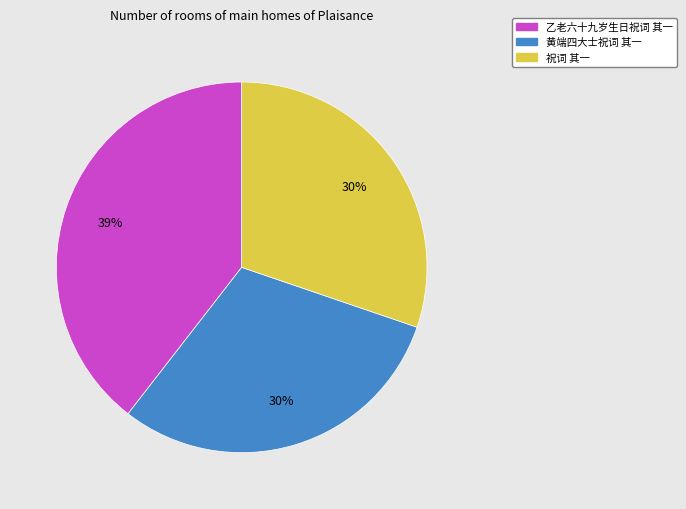

Which category has the biggest portion of the pie?

乙老六十九岁生日祝词 其一